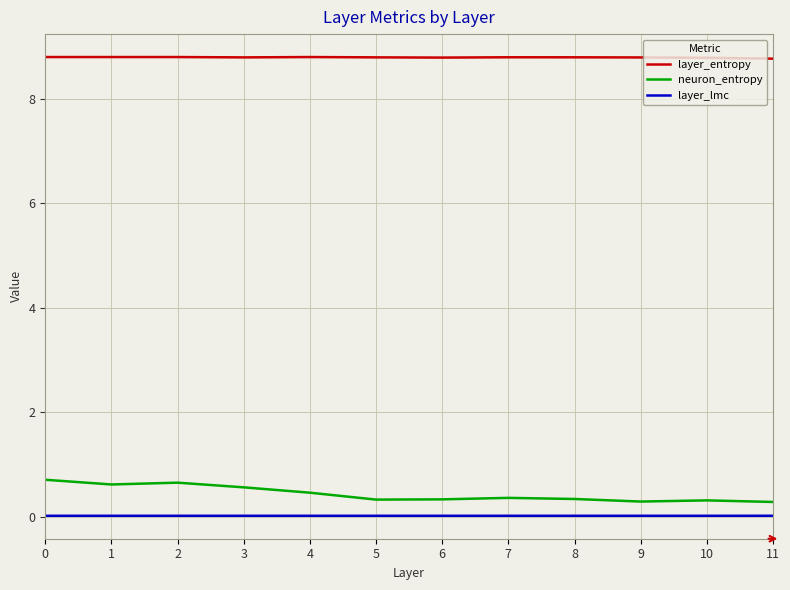

At how many categories does at least one series exceed 8?

12